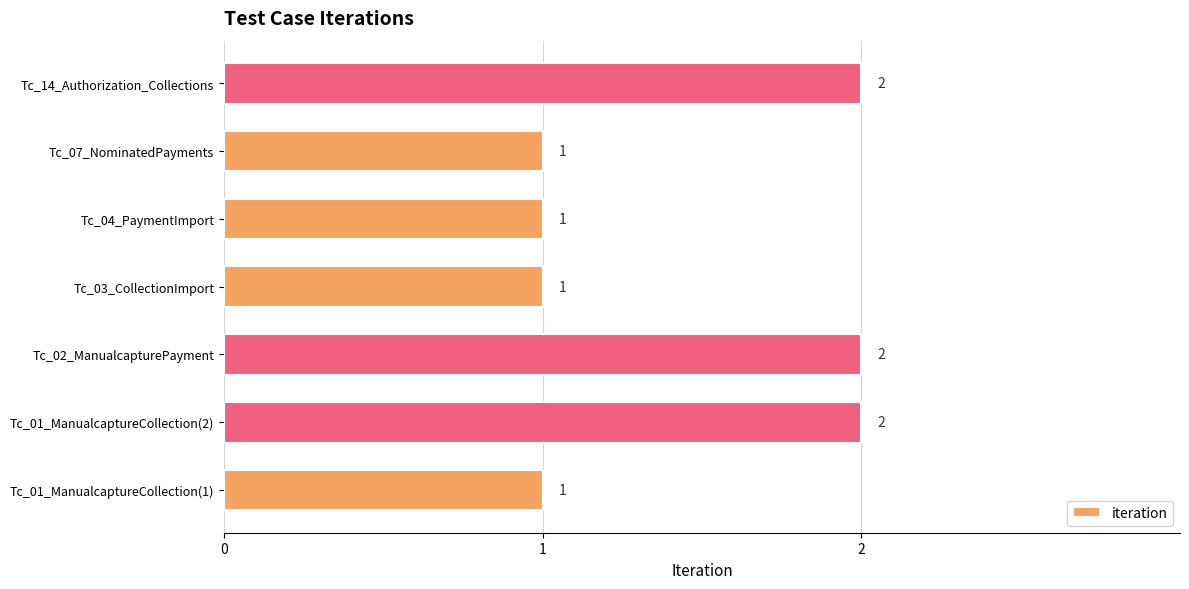

Is it true that the value at Tc_03_CollectionImport is 1?

True